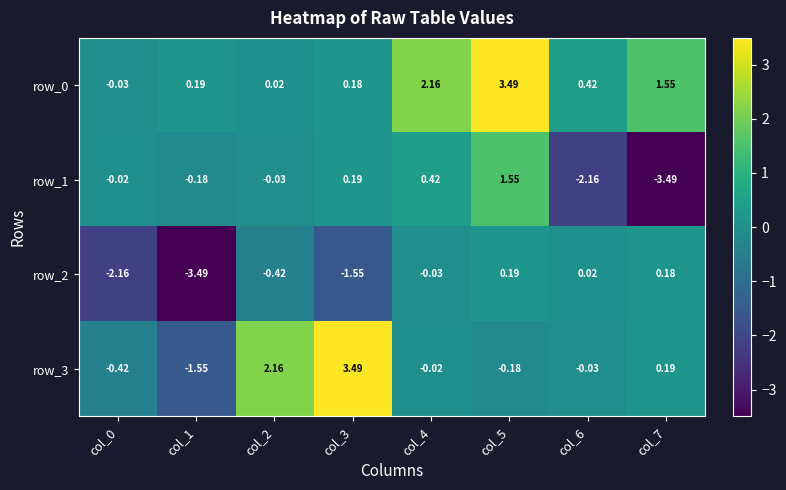

What is the difference between the row_0 values at col_3 and col_5?

3.3